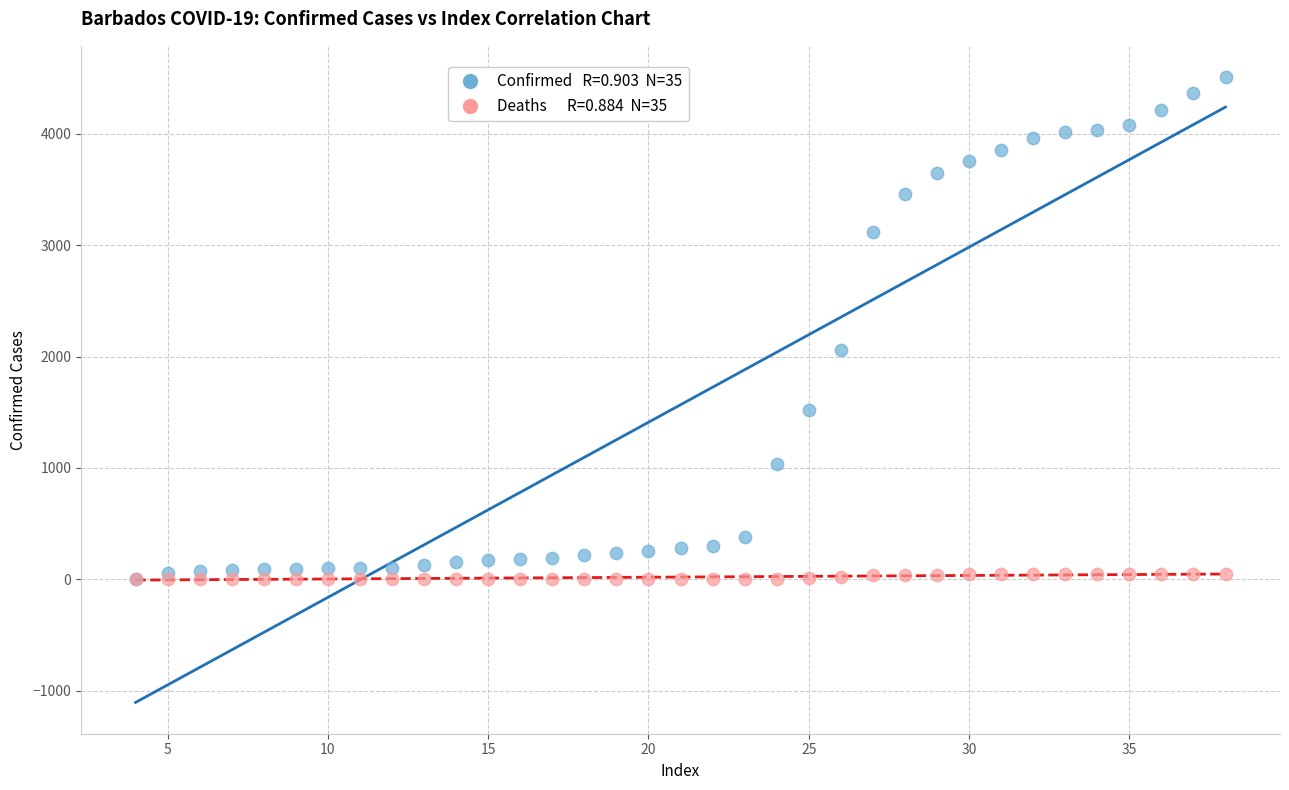

Across all series, what Y value is closest to 2254?

2061